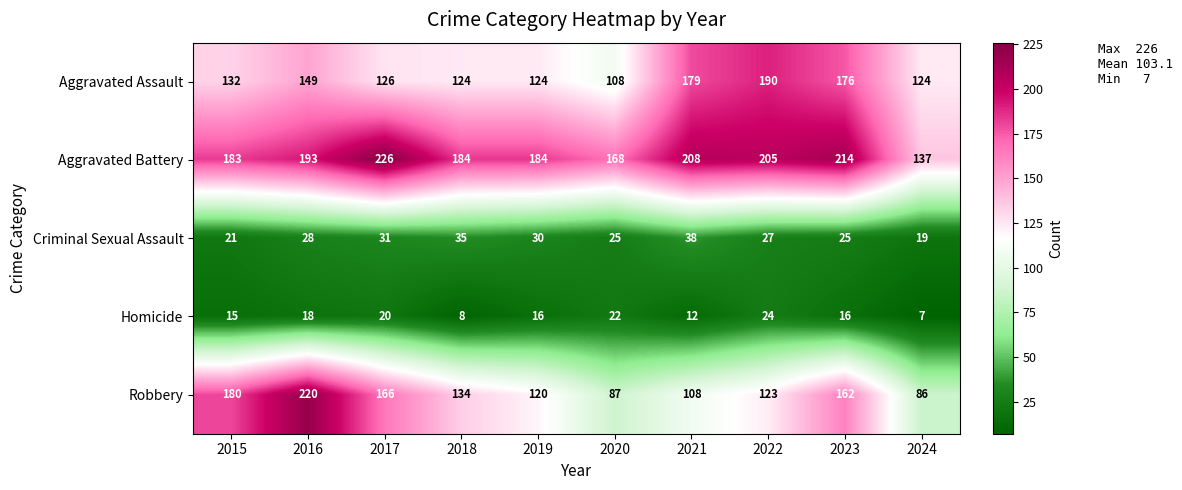

What is the average value of the Aggravated Assault series?

143